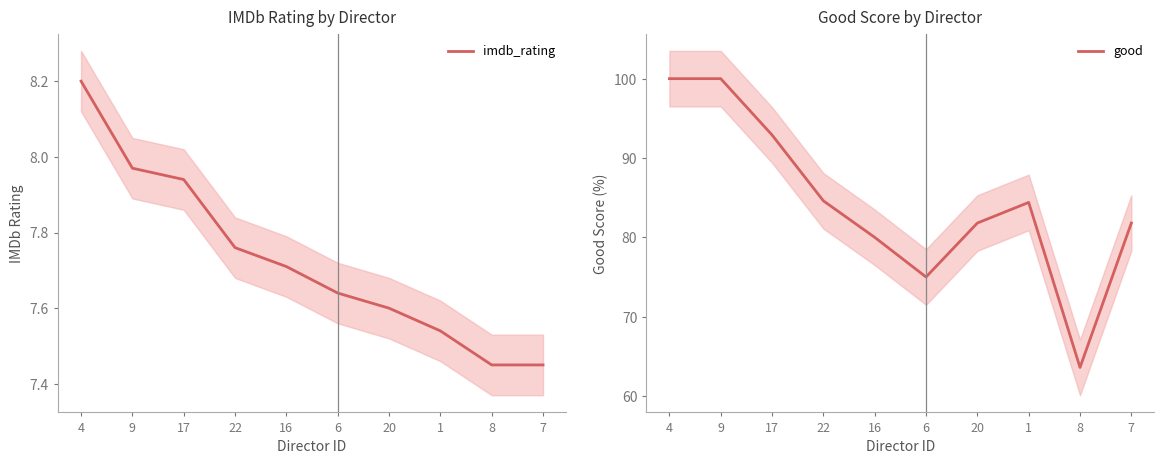

Rank the series by their average value, from highest to lowest.

good, imdb_rating